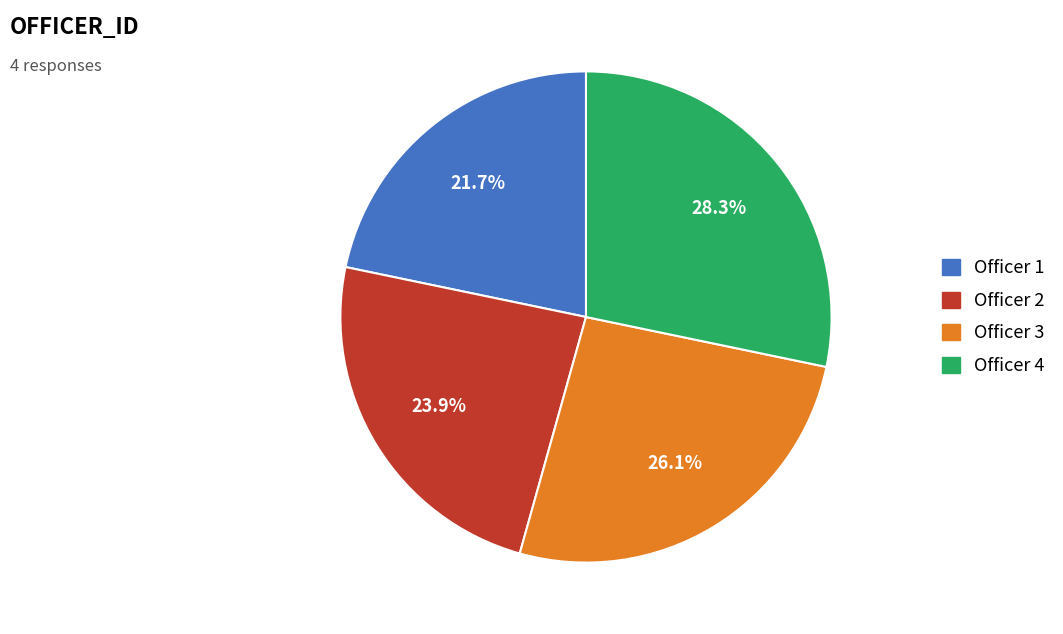

Is there any slice that represents more than half of the pie?

No